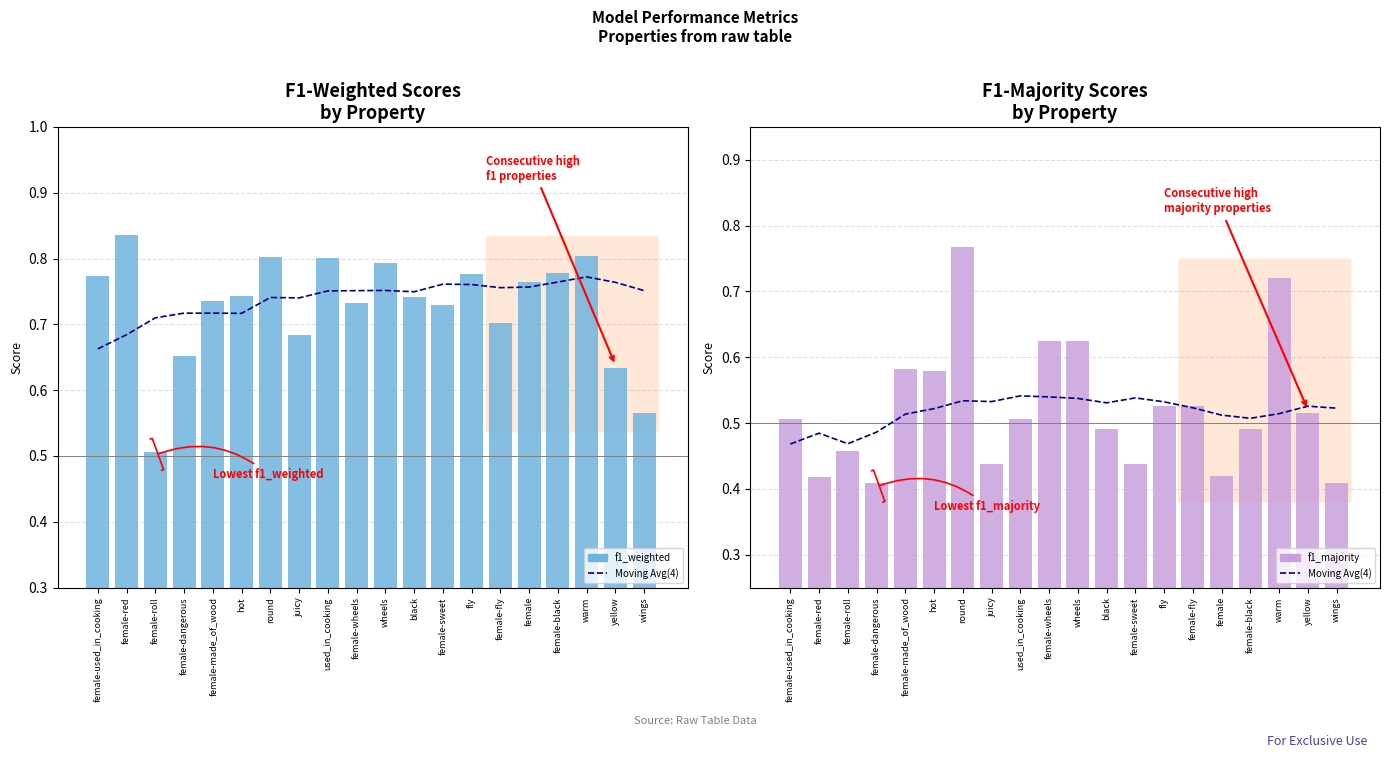

Is it true that Moving Avg(4) equals 0.8 at yellow?

False